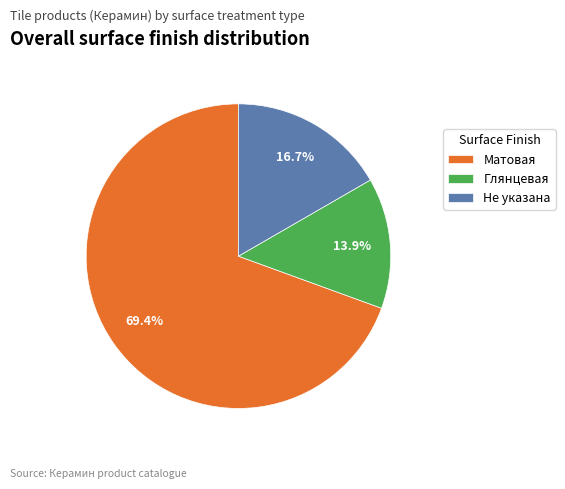

Which slice is the smallest?

Глянцевая